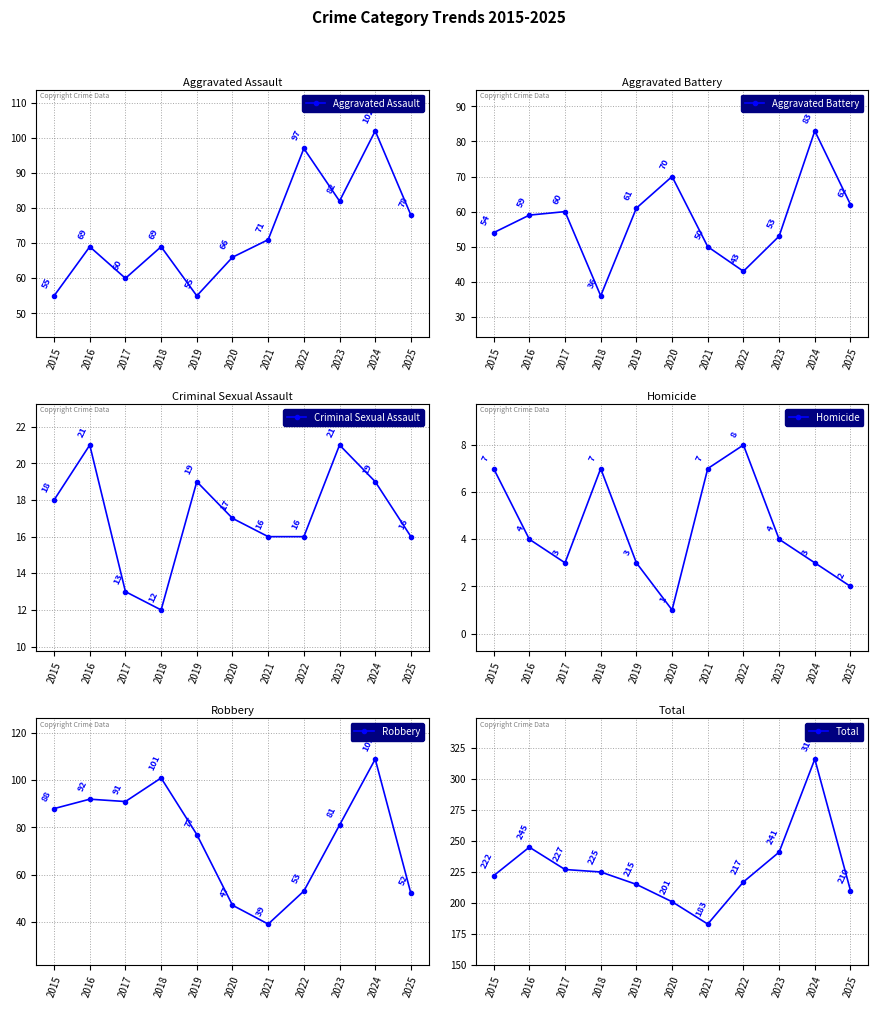

What is the average value of the Aggravated Assault series?

73